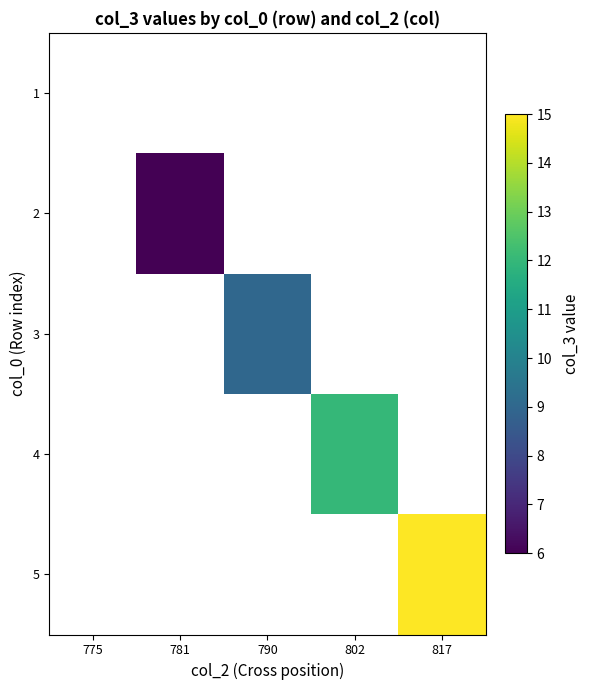

At how many categories does at least one series exceed 0?

4